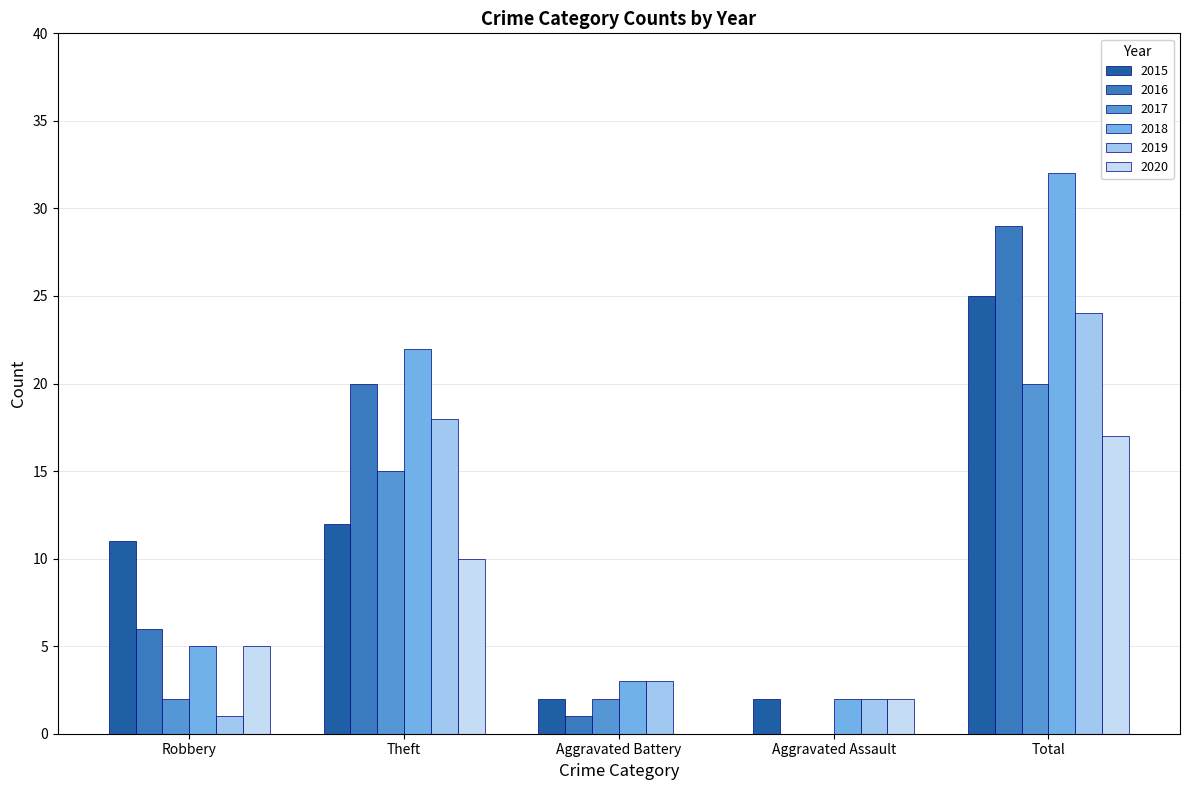

Is the value of 2020 at Total greater than the value of 2018 at Aggravated Assault?

Yes